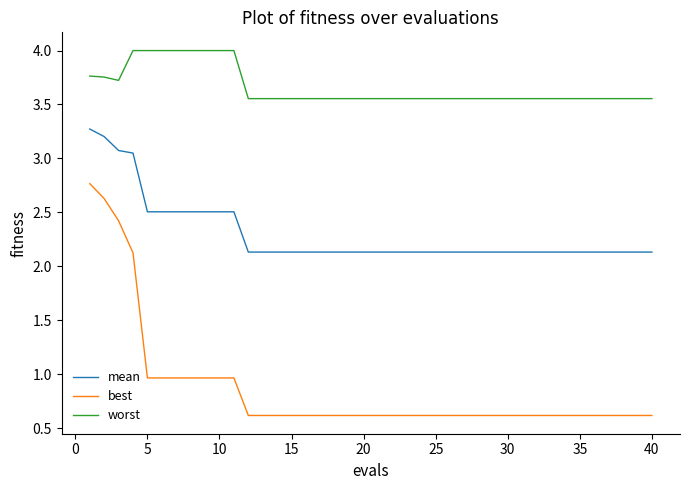

What is the lowest value of the mean series?

2.1